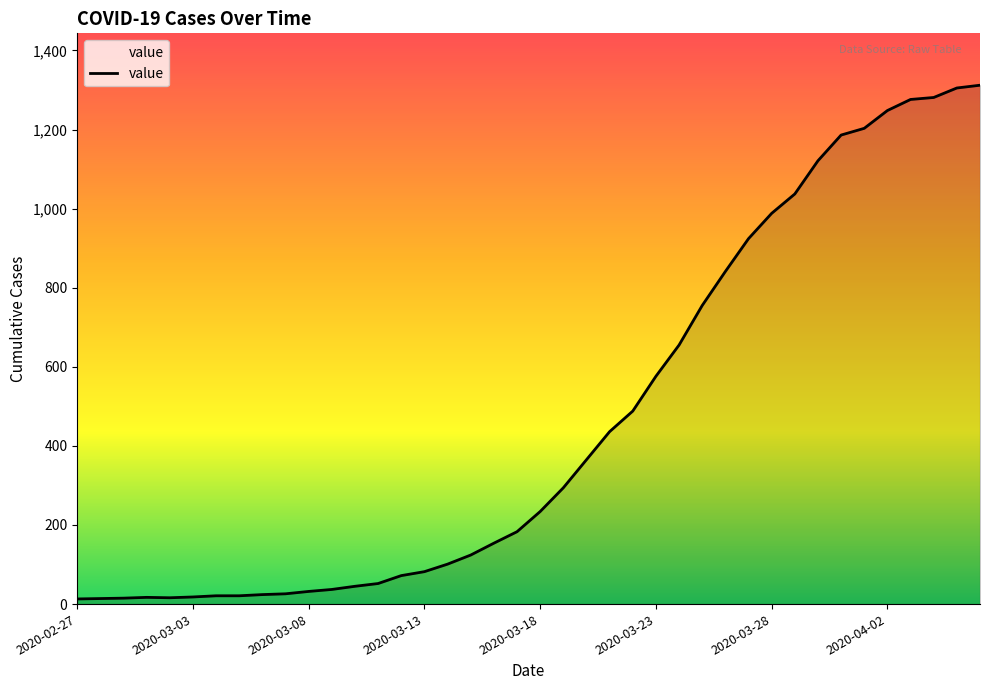

What is the difference between the maximum and minimum values?

1299